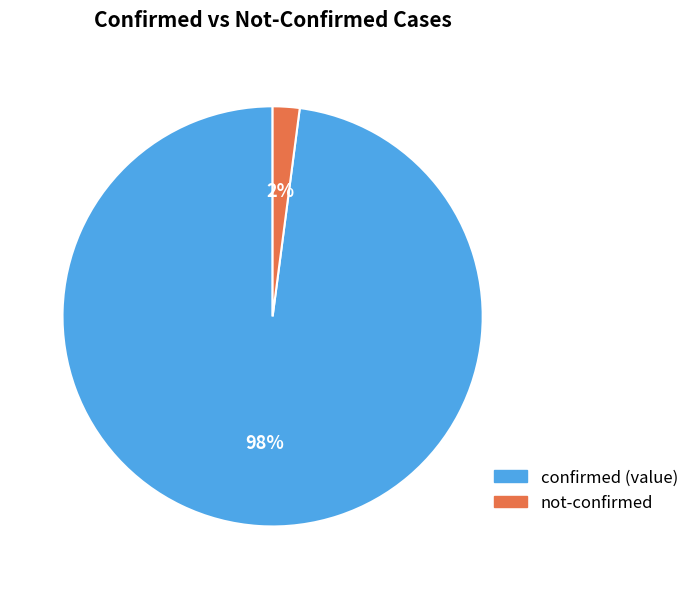

To the nearest percent, what is the average slice percentage?

50%